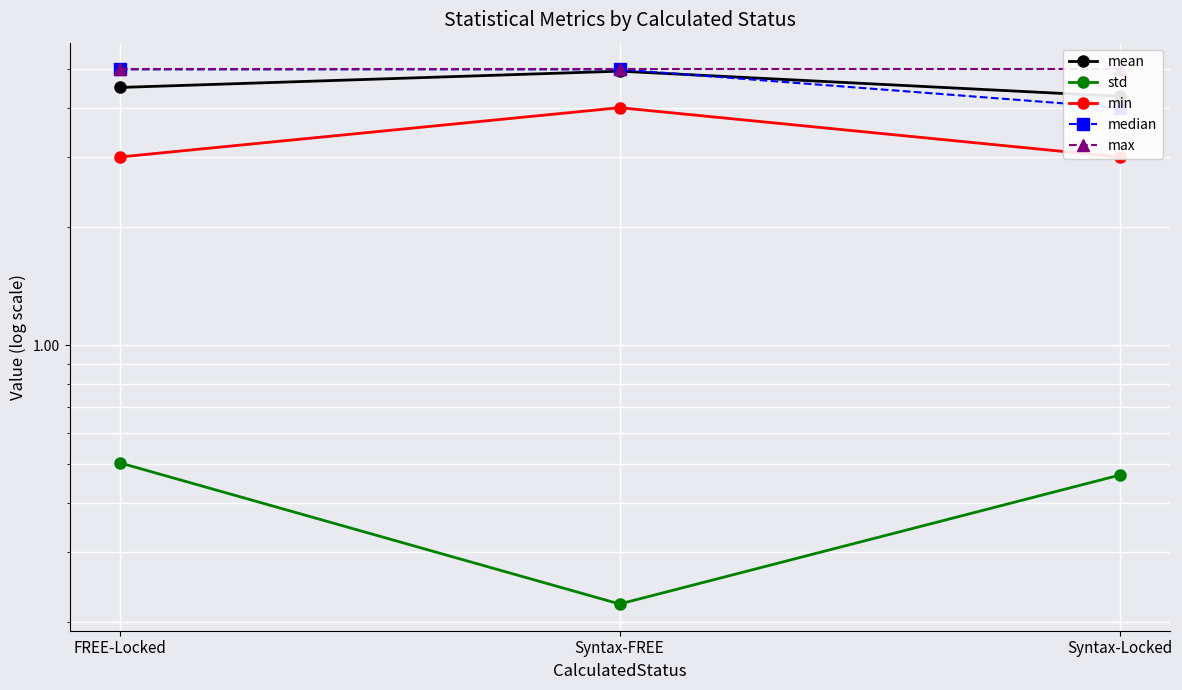

What is the minimum value for median?

4.0